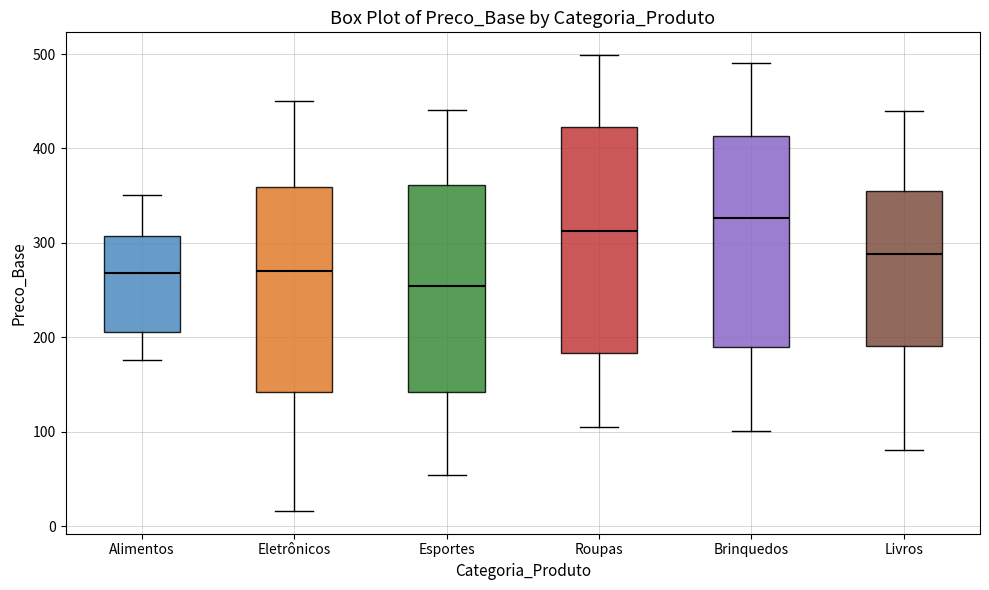

Which box is the tallest, from its lower edge to its upper edge?

Roupas